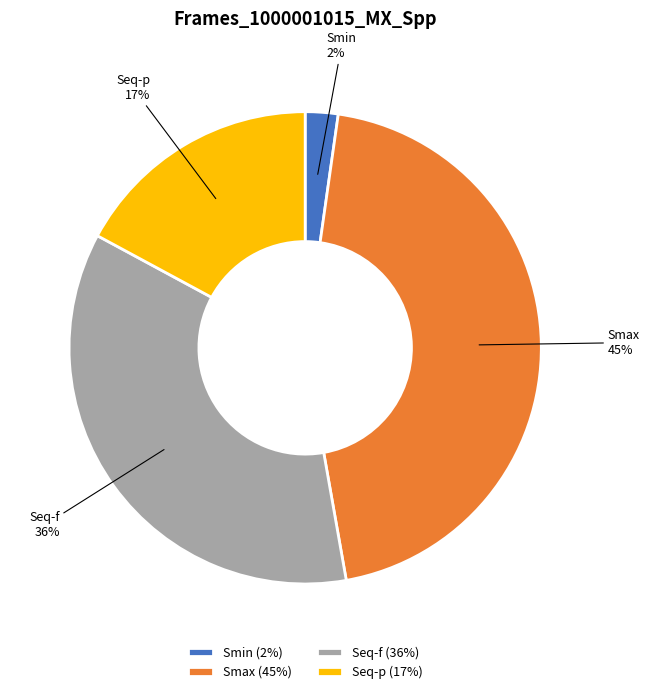

Rank the categories by value from highest to lowest.

Smax, Seq-f, Seq-p, Smin